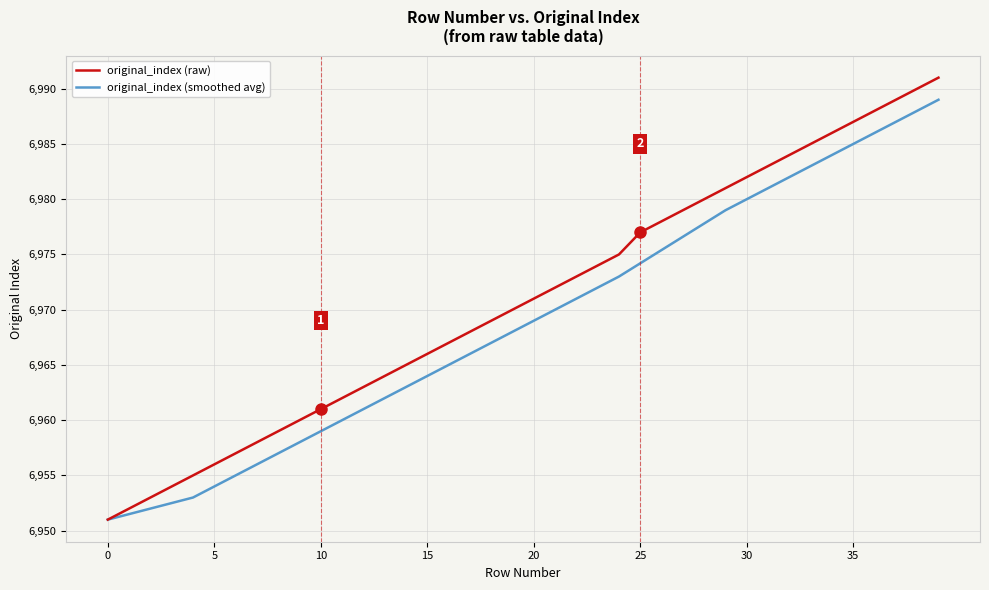

List the series in order of their peak value, lowest first.

original_index (smoothed avg), original_index (raw)